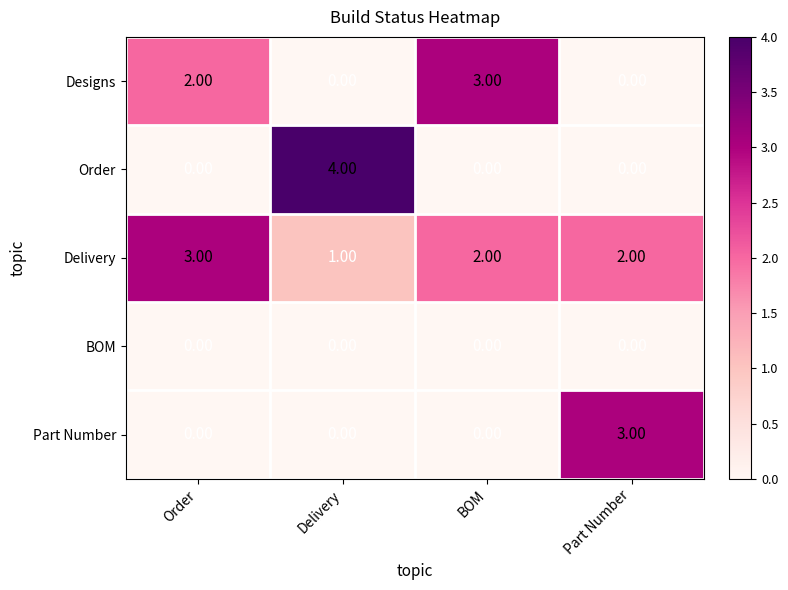

Which label corresponds to the largest value in the chart?

Delivery